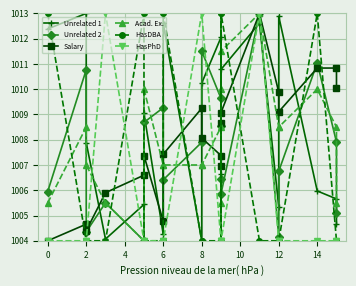

What is the value of the Unrelated 2 point at the 10th from the left?

1011.5